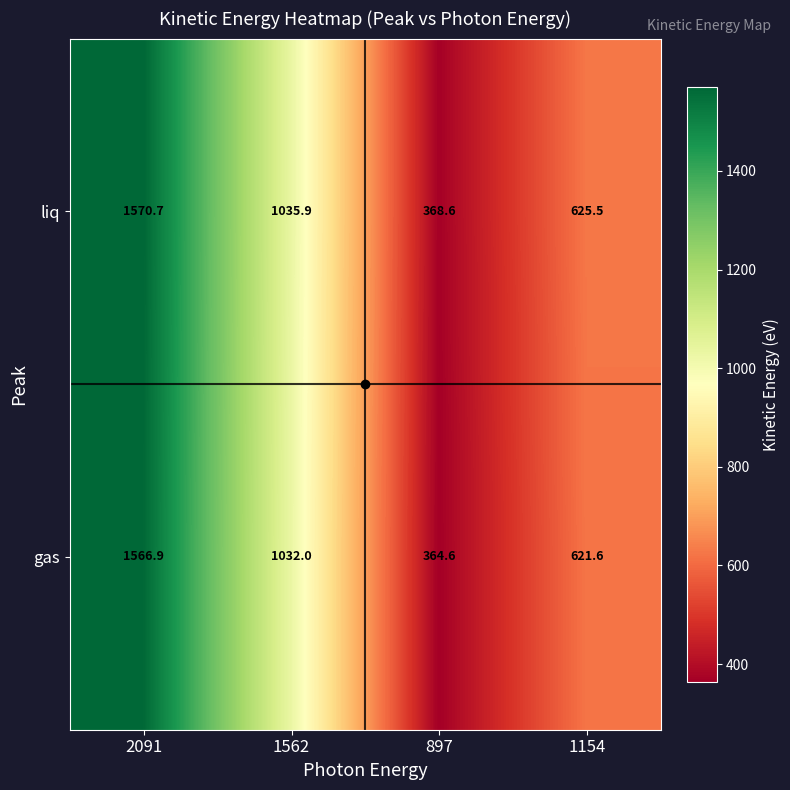

What is the sum of the gas values at 1154 and 2091?

2188.5